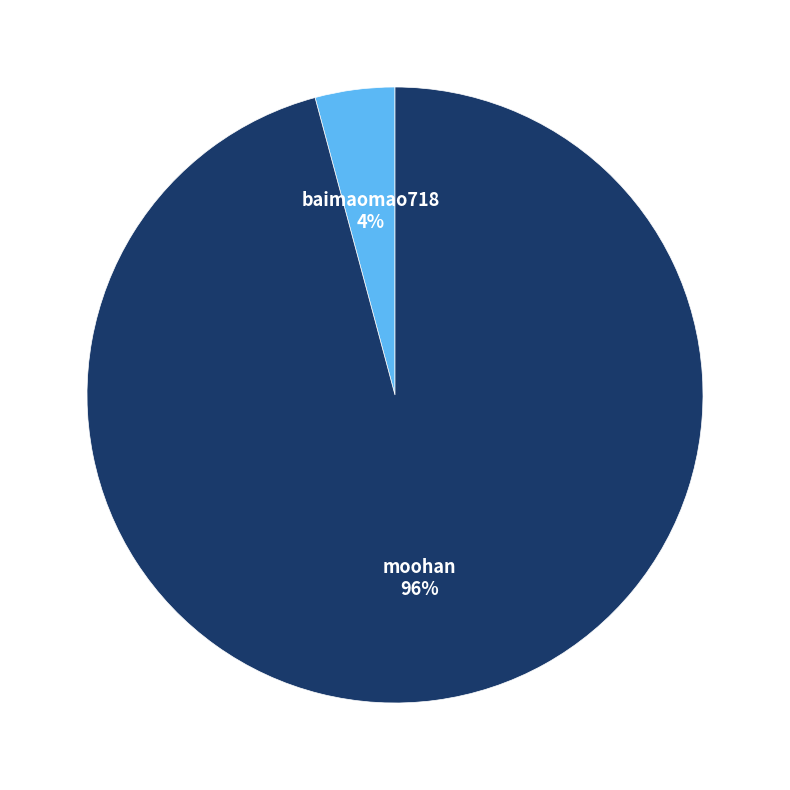

To the nearest percent, what percentage of the pie is moohan?

96%